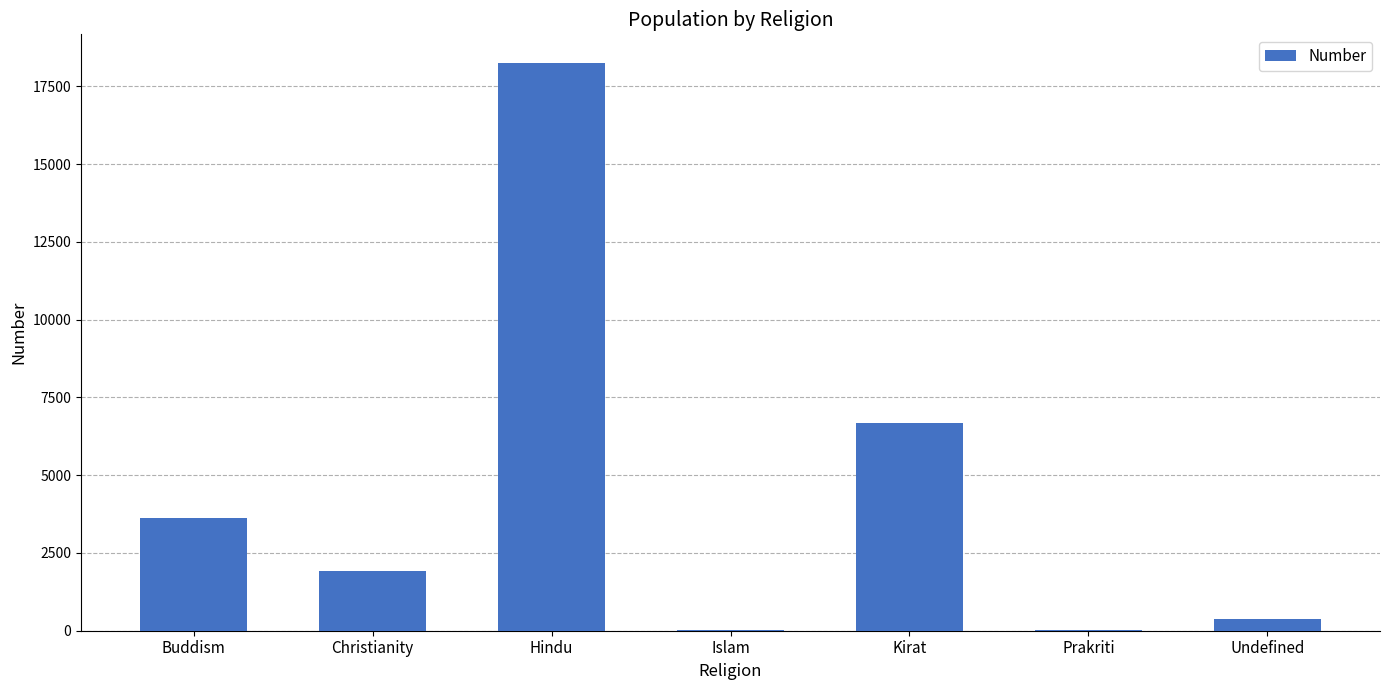

What is the sum of the values at Christianity and Hindu?

20175